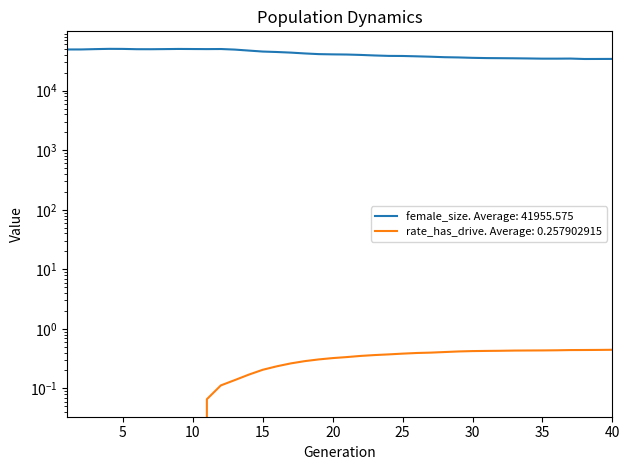

Is the value of rate_has_drive at 14 greater than the value of female_size at 28?

No